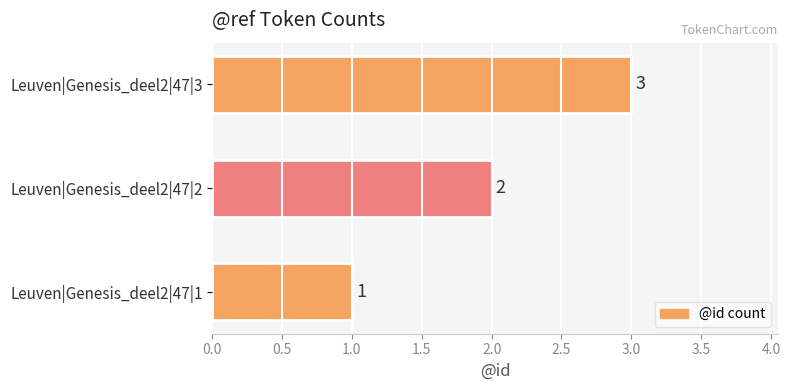

List the labels in order of value, largest first.

Leuven|Genesis_deel2|47|3, Leuven|Genesis_deel2|47|2, Leuven|Genesis_deel2|47|1